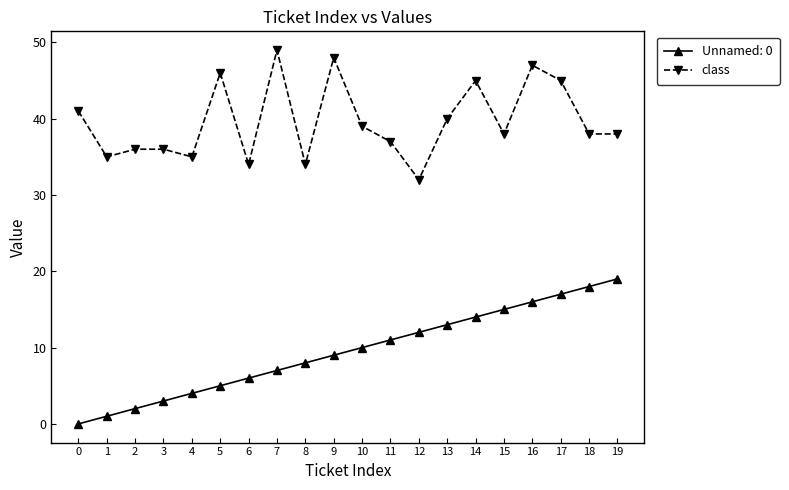

What is the minimum value shown in the chart?

0